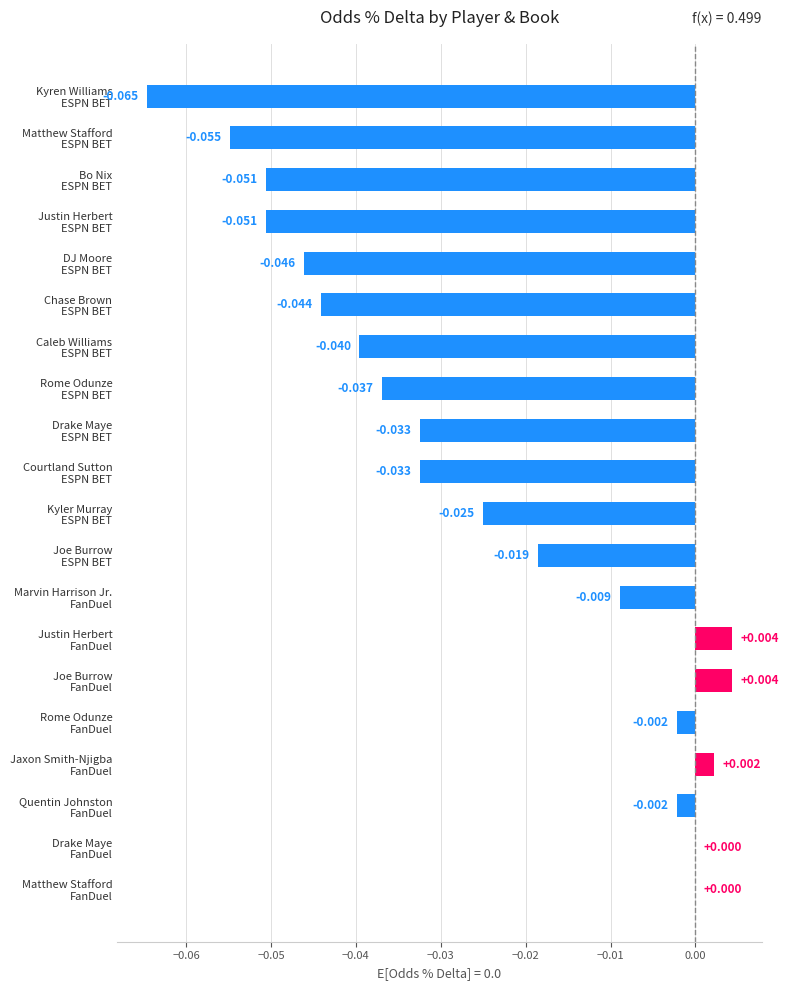

Are the bars horizontal?

Yes